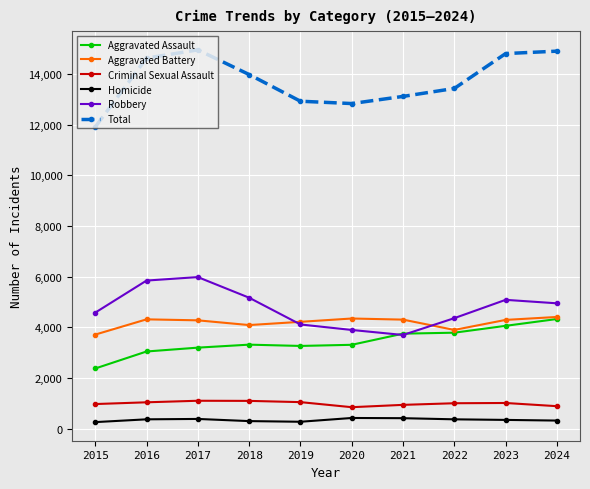

At 2015, list the series in order from smallest to largest.

Homicide, Criminal Sexual Assault, Aggravated Assault, Aggravated Battery, Robbery, Total